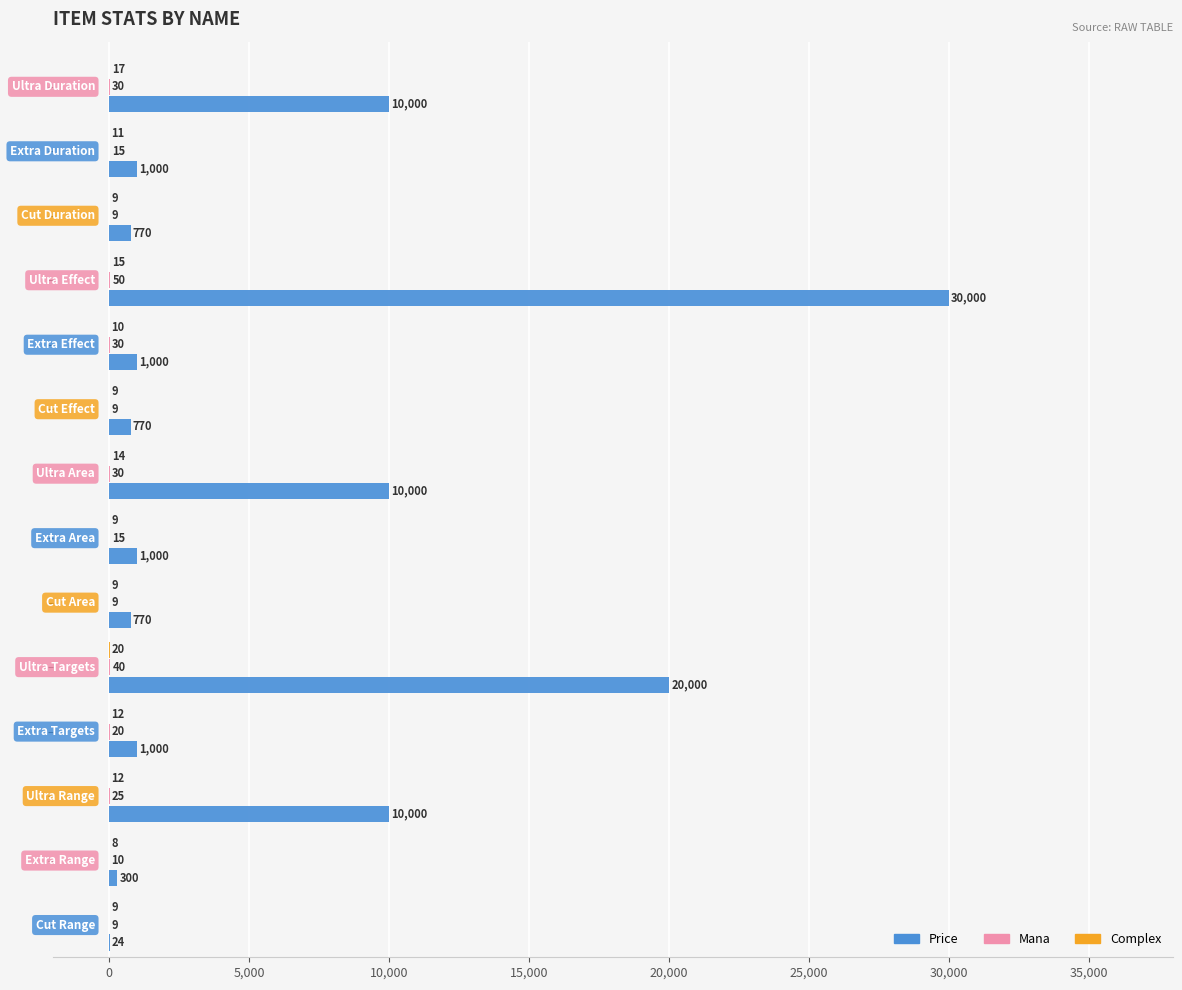

Which series has the largest total across all categories?

Price